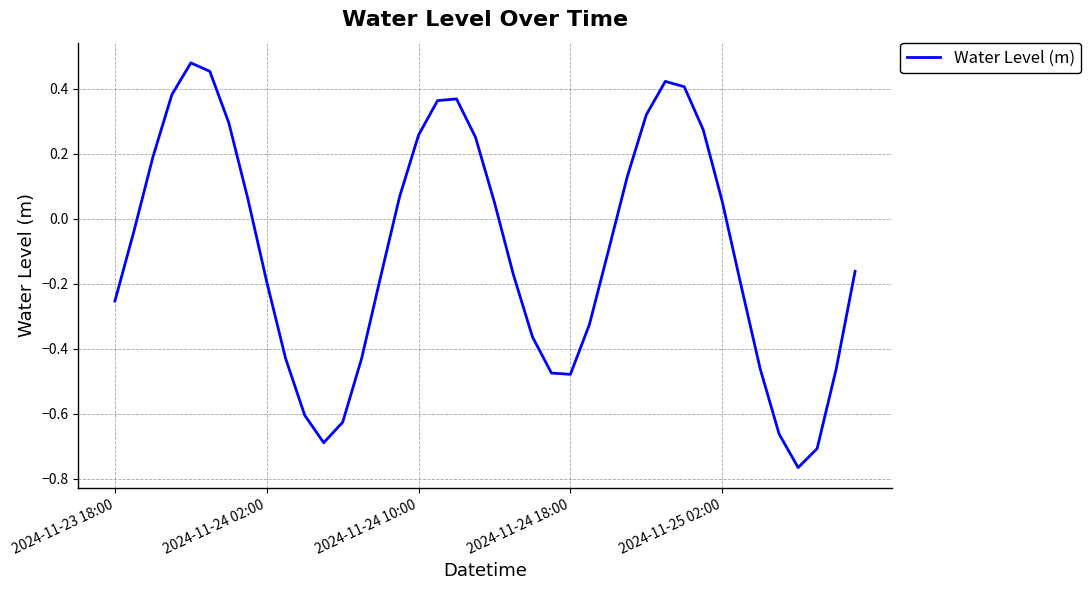

What is the difference between the maximum and minimum values?

1.2